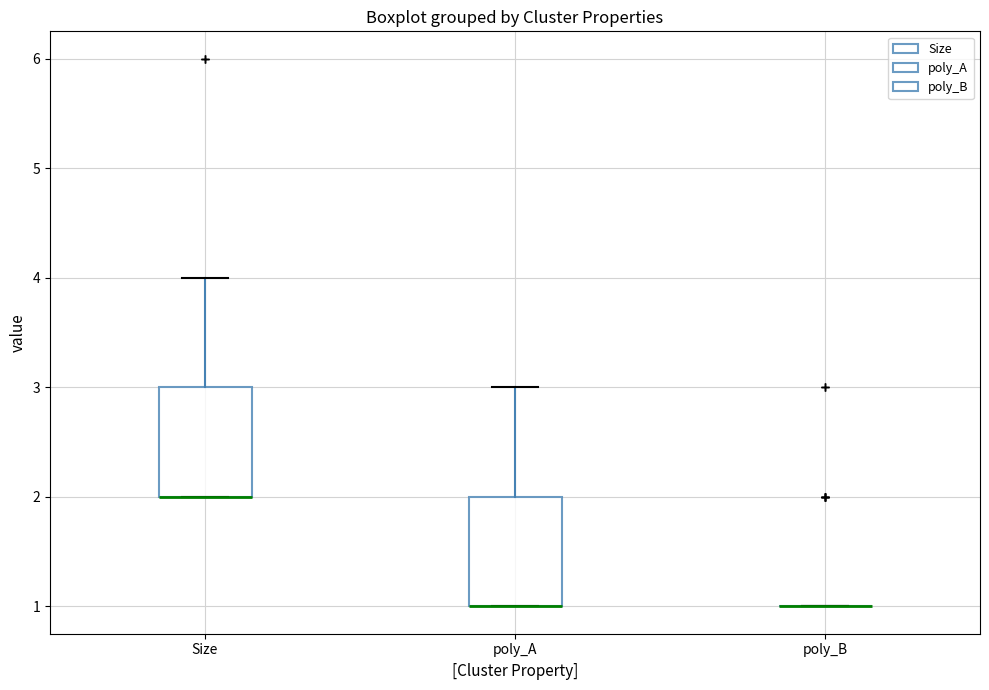

Reading left to right, read every box against the y-axis: the position of its median line, the range the box covers, and the ends of its whiskers. The values are not printed on the chart, so give them approximately, as read against the axis.

Size: median 2 (drawn on the box's lower edge), box 2 to 3, whiskers 2 to 4
poly_A: median 1 (drawn on the box's lower edge), box 1 to 2, whiskers 1 to 3
poly_B: box collapsed to a line at 1, whiskers 1 to 1